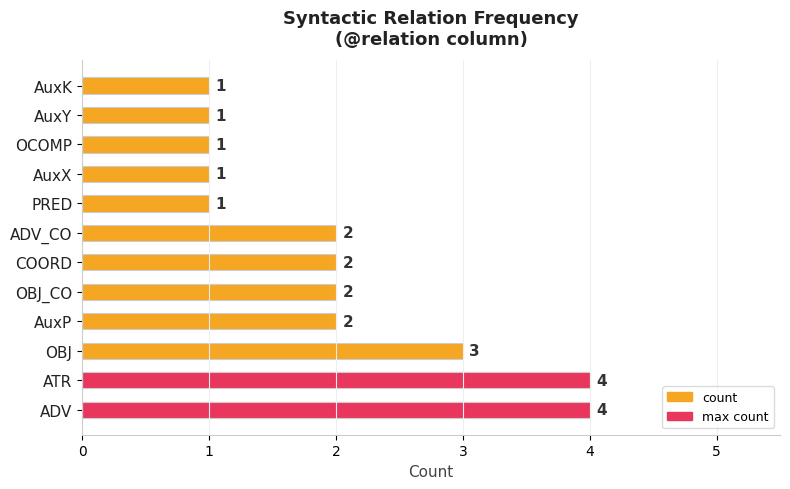

The value of max at COORD is -3. True or false?

False